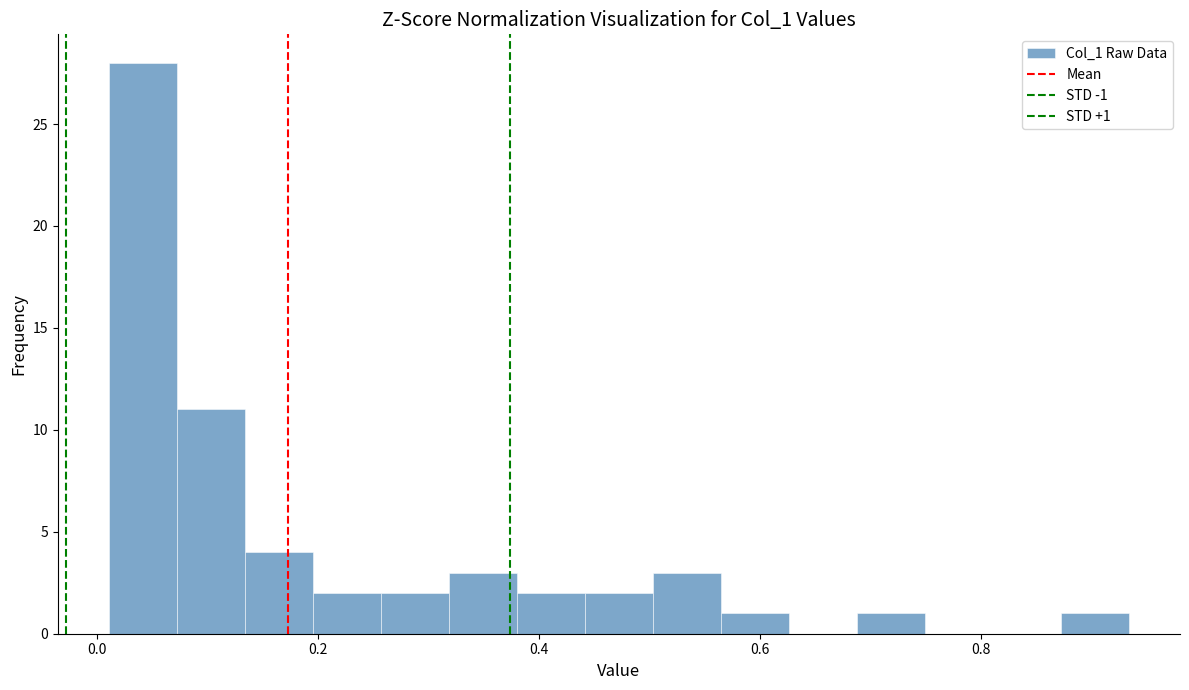

Read against the x-axis, roughly where is the centre of the tallest bar?

0.04